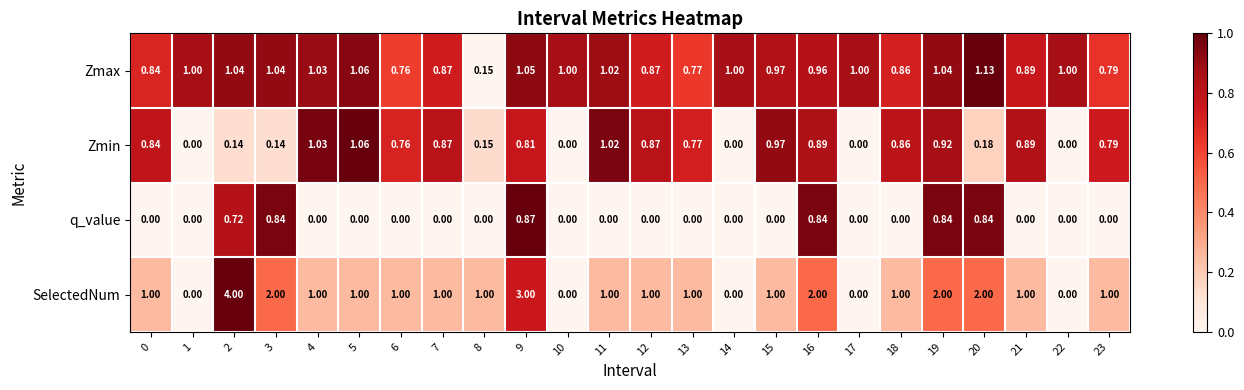

How many series are shown in this chart?

4